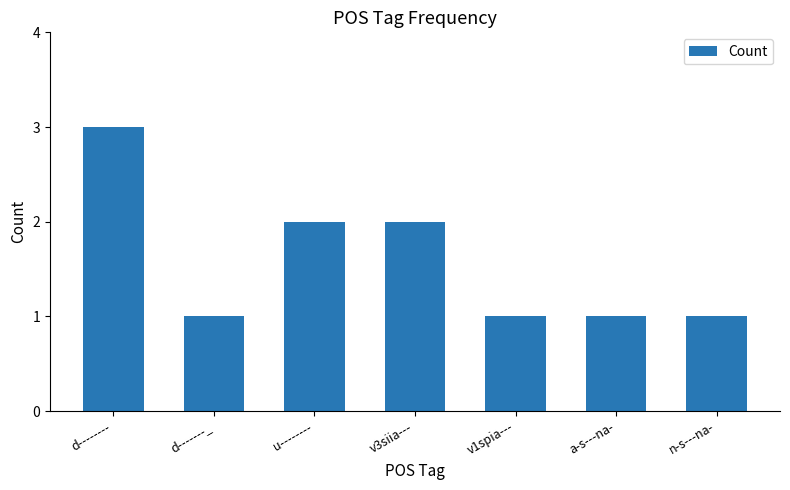

Reading left to right, extract all data points from this chart.

3	1	2	2	1	1	1